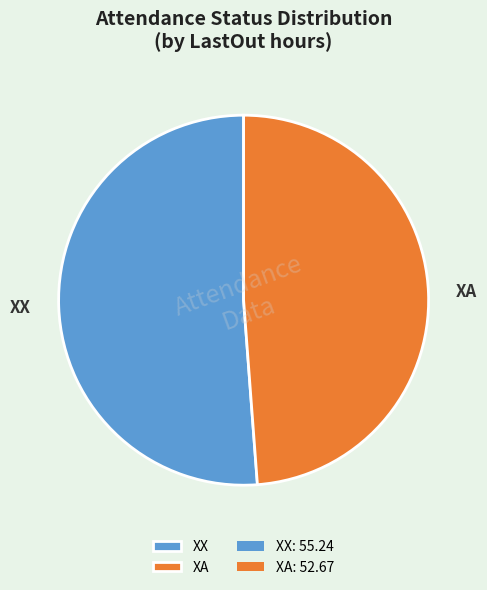

Is there any slice that represents more than half of the pie?

Yes